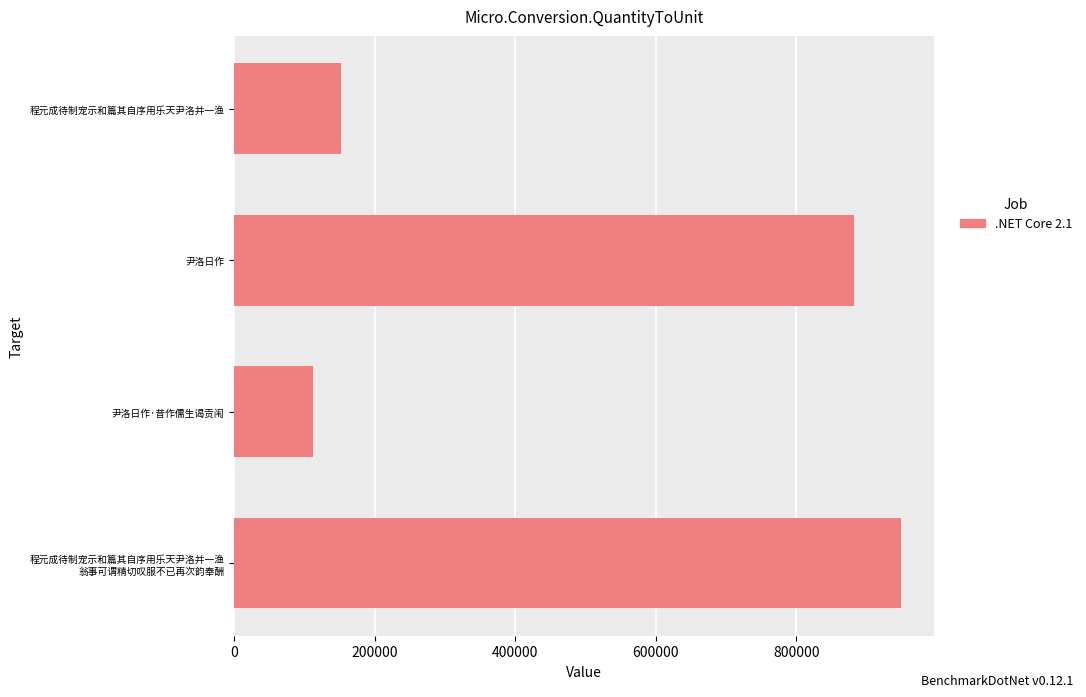

Between 尹洛日作 and 尹洛日作·昔作儒生谒贡闱, which is larger?

尹洛日作